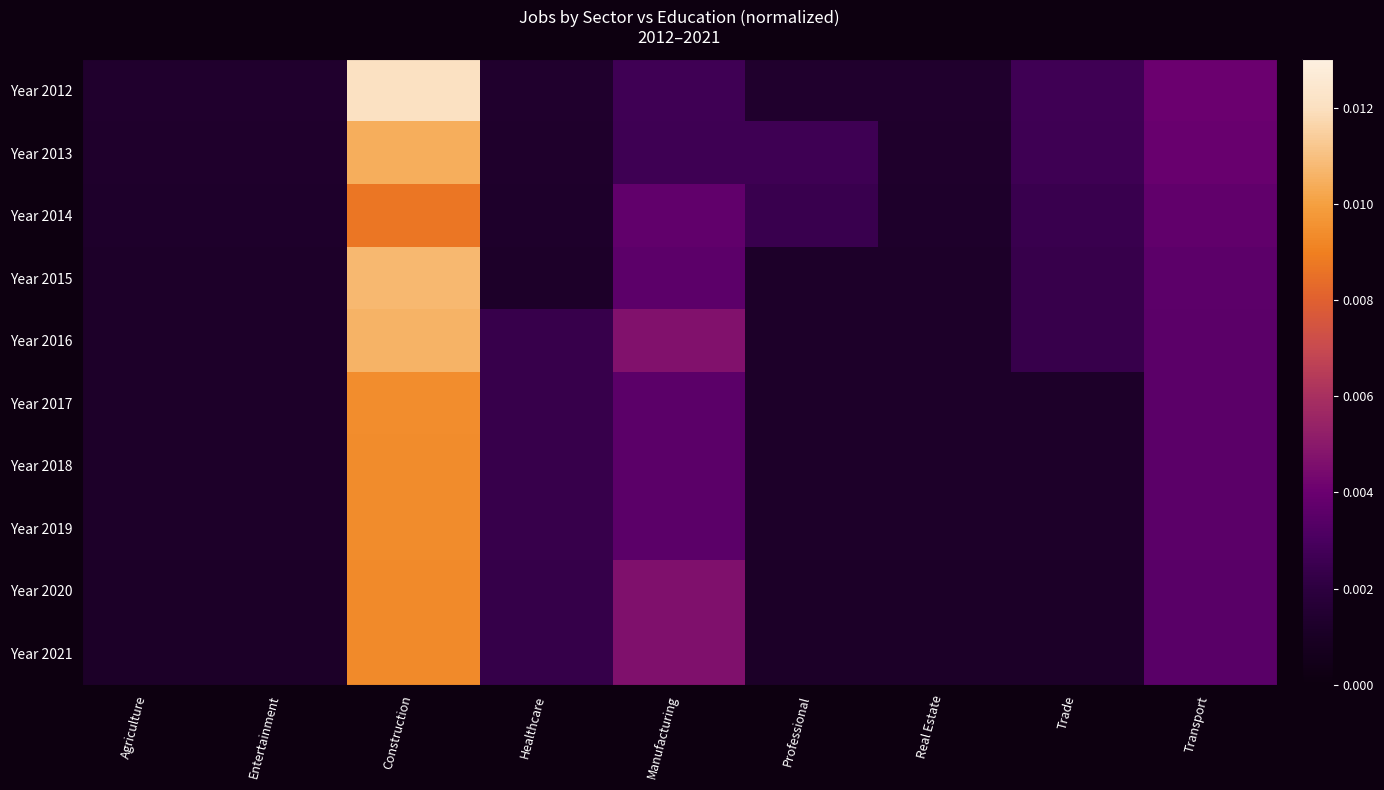

At how many categories does at least one series exceed 0?

9